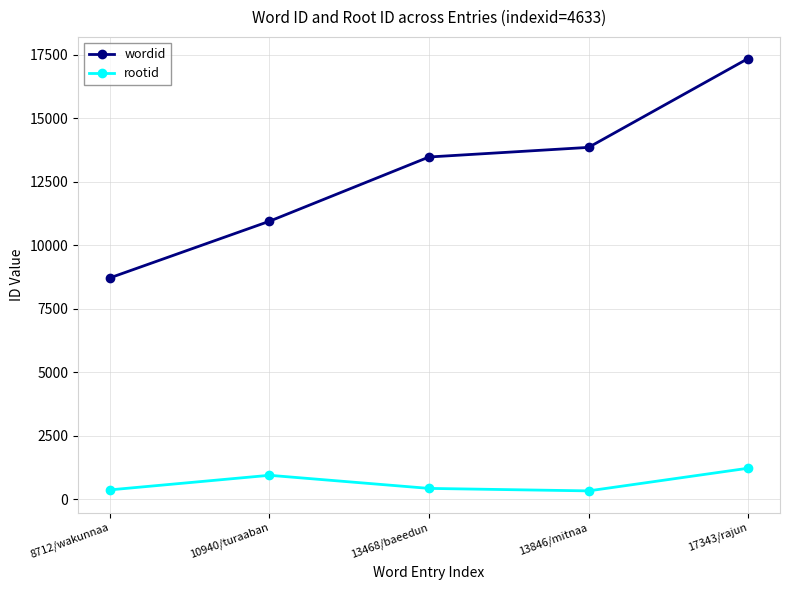

Which category has the highest value in the rootid series?

17343/rajun